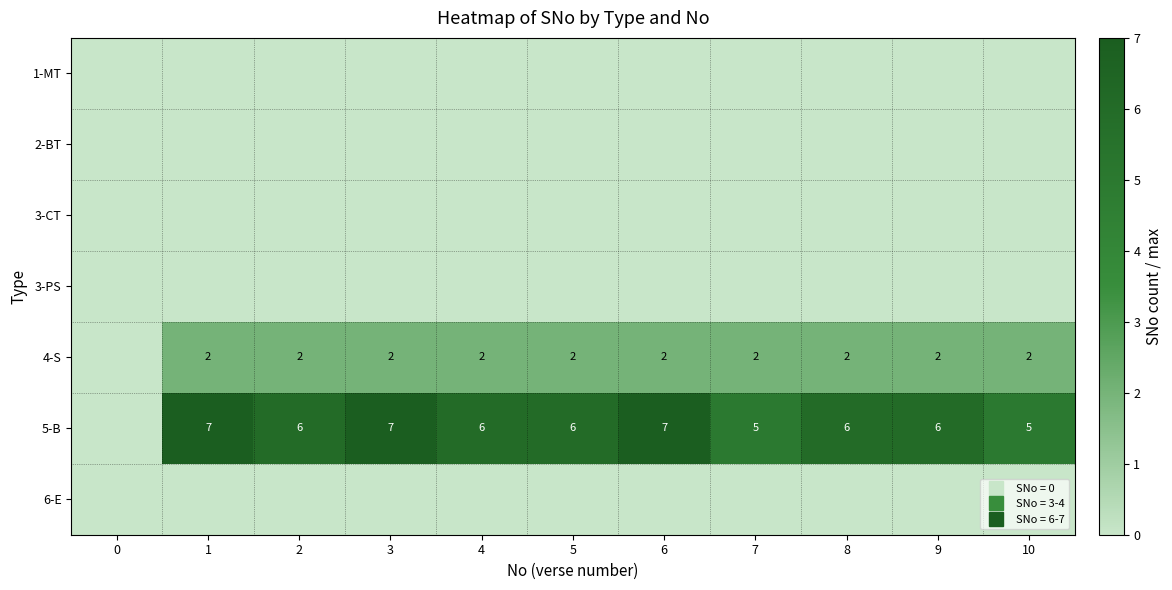

True or false: 4-S has a value of 2 at 5.

True